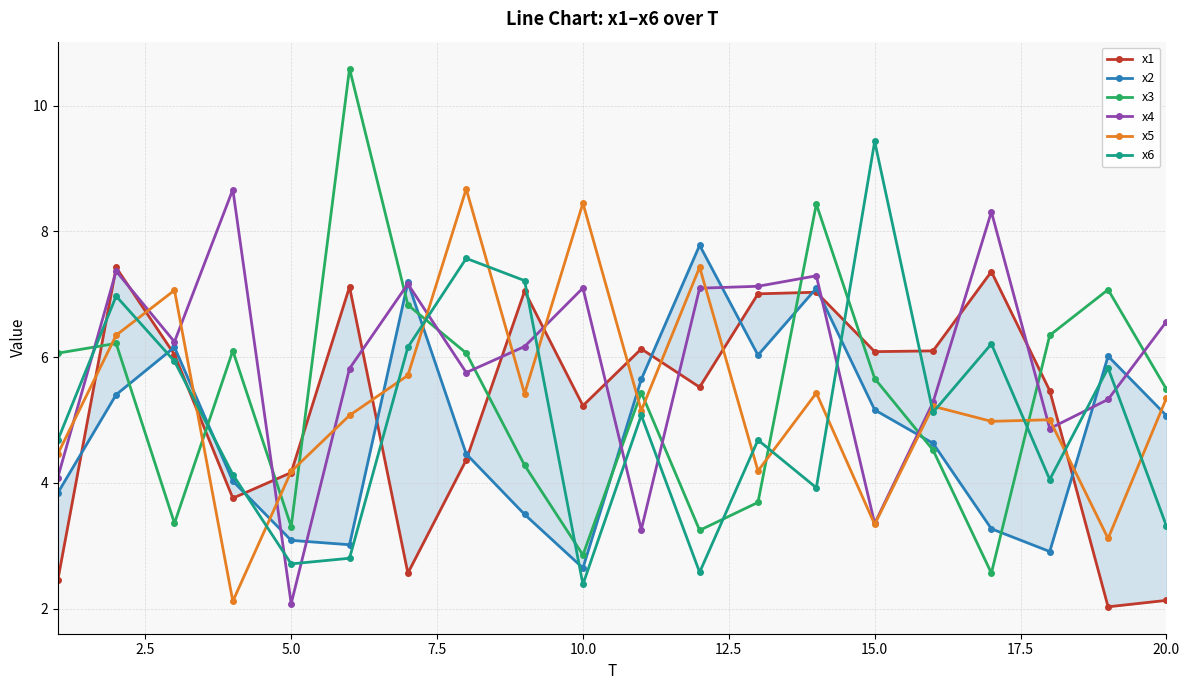

True or false: x3 has more than 1 interior local peaks.

True